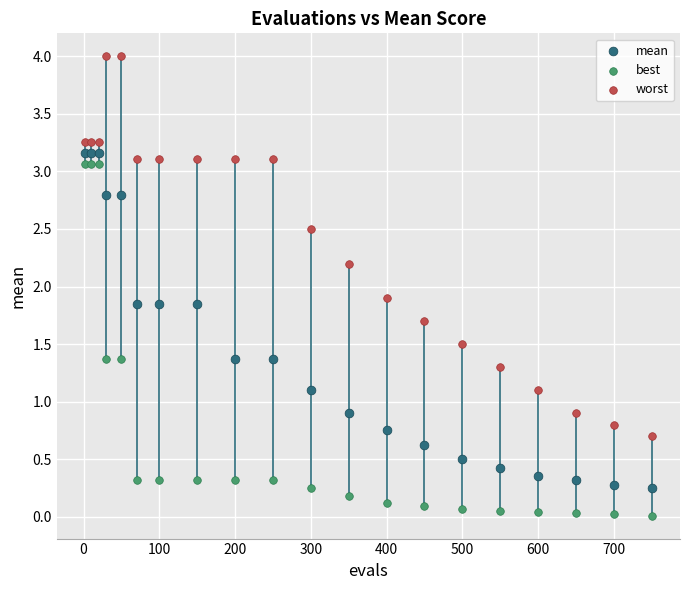

Across all series, what Y value is closest to 2?

1.9